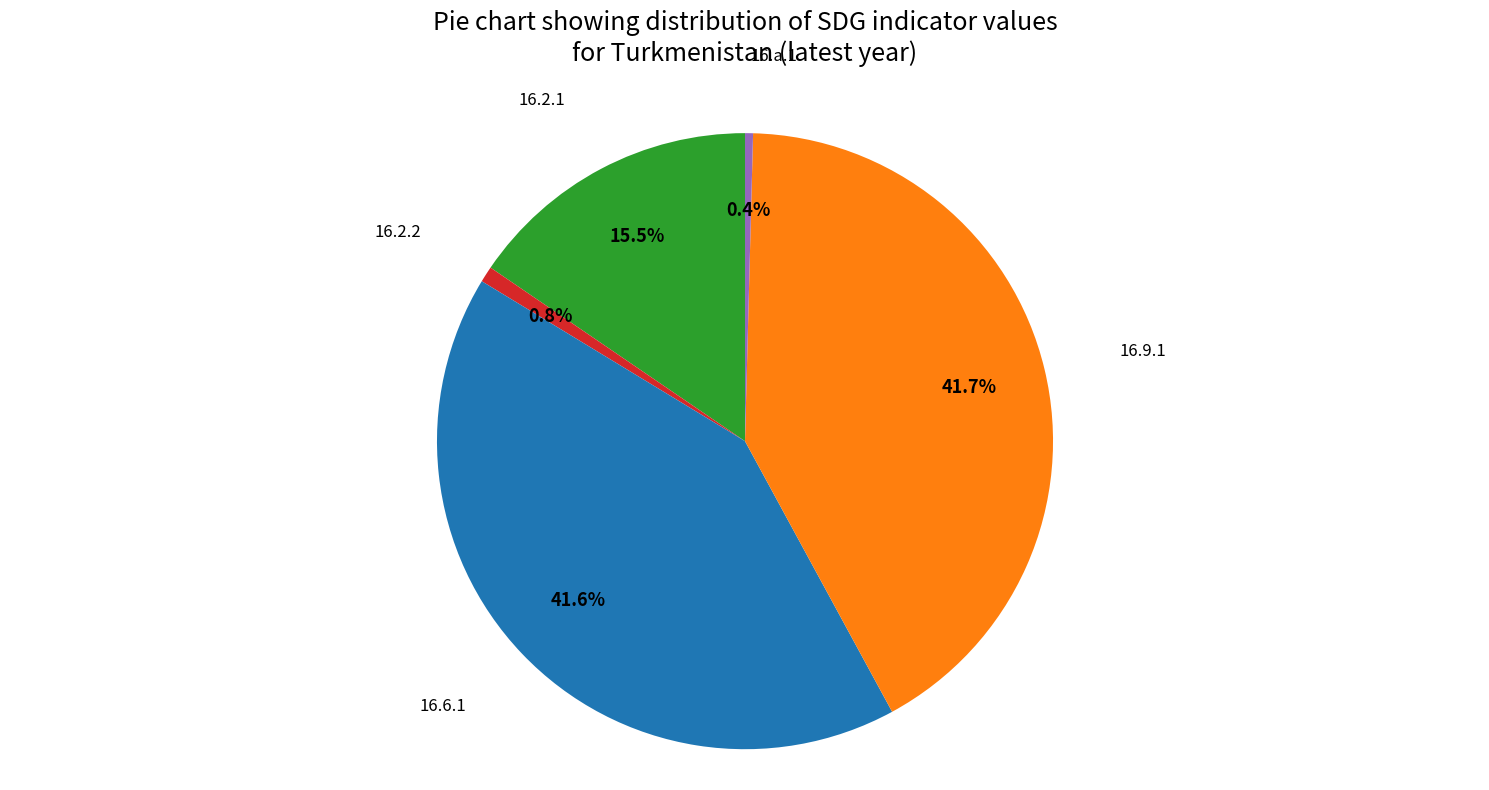

Is there a majority slice in this chart?

No